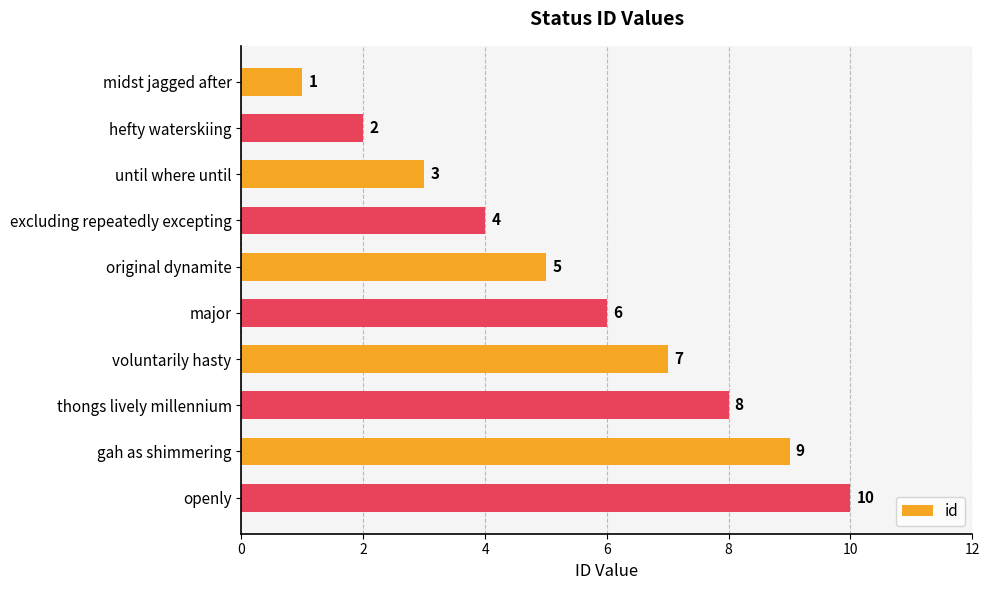

Rank the categories by value from lowest to highest.

midst jagged after, hefty waterskiing, until where until, excluding repeatedly excepting, original dynamite, major, voluntarily hasty, thongs lively millennium, gah as shimmering, openly